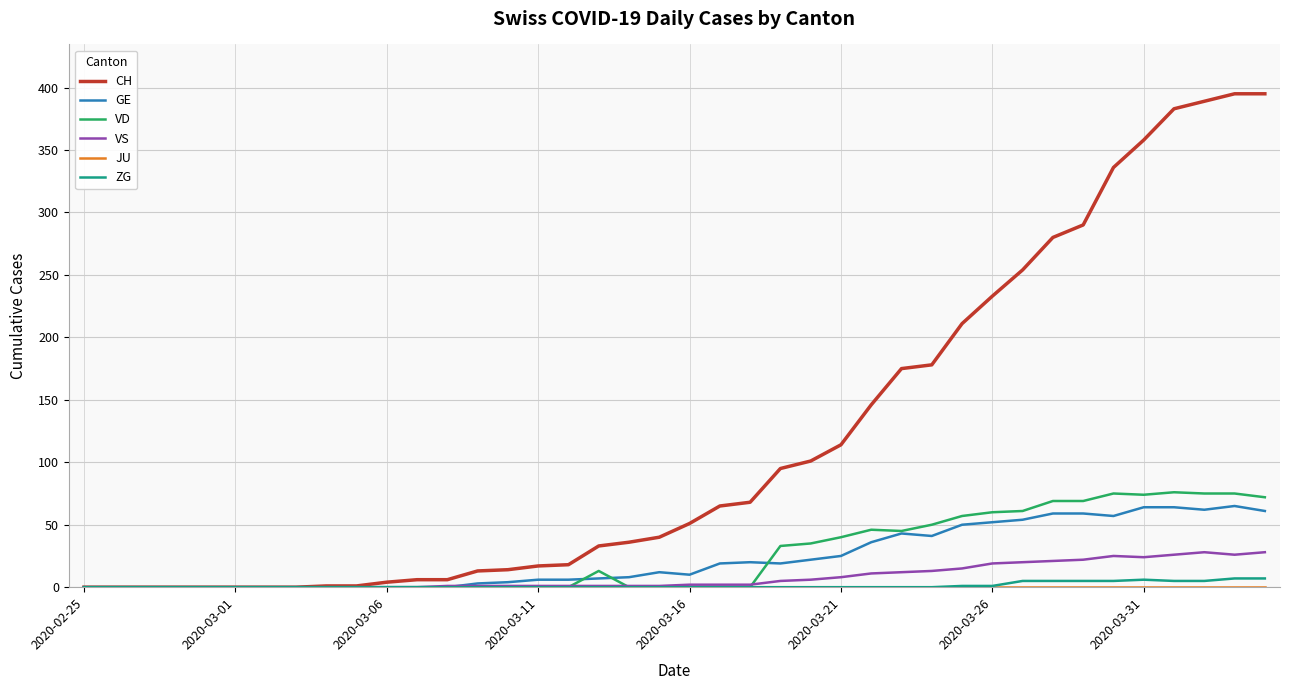

What is the maximum value shown in the chart?

395